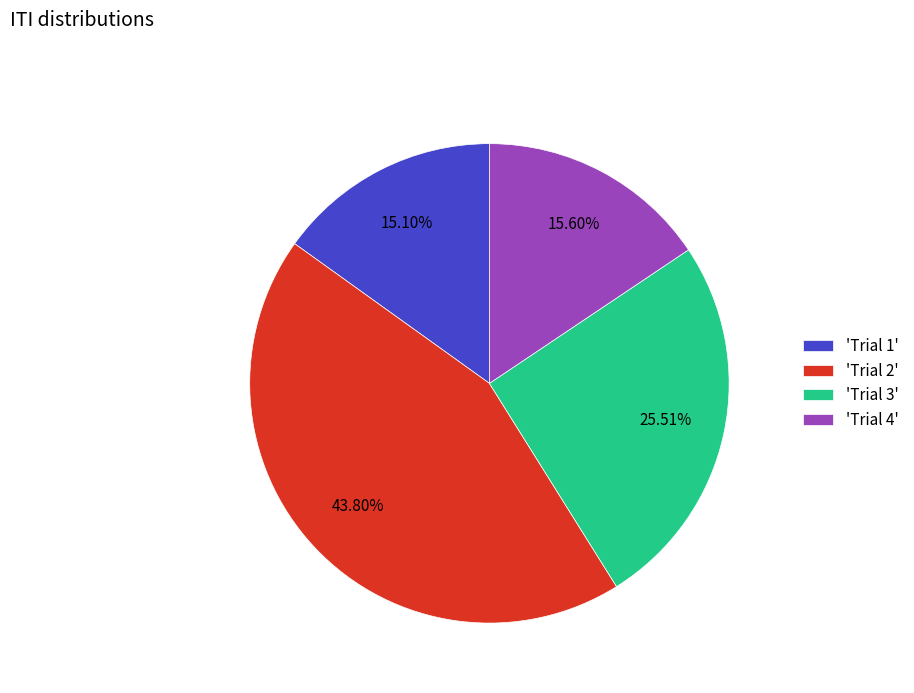

Count the number of slices in the pie.

4